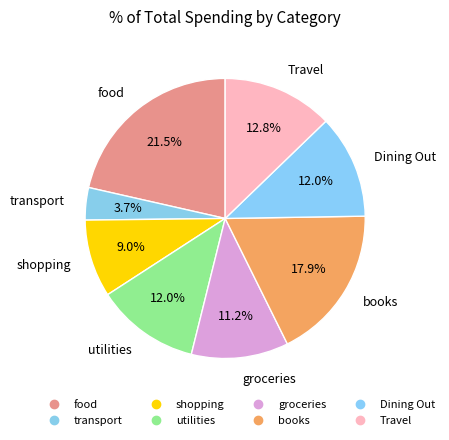

Does transport account for over 50% of the chart?

No